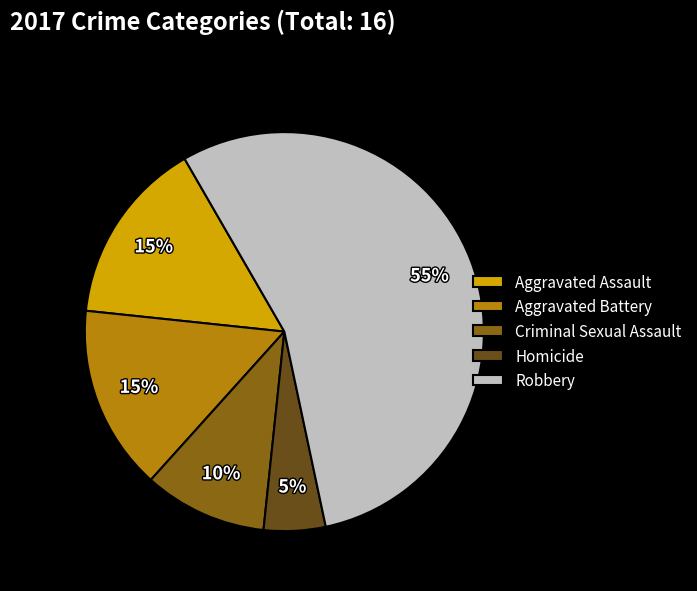

Which has a higher value, Aggravated Assault or Criminal Sexual Assault?

Aggravated Assault